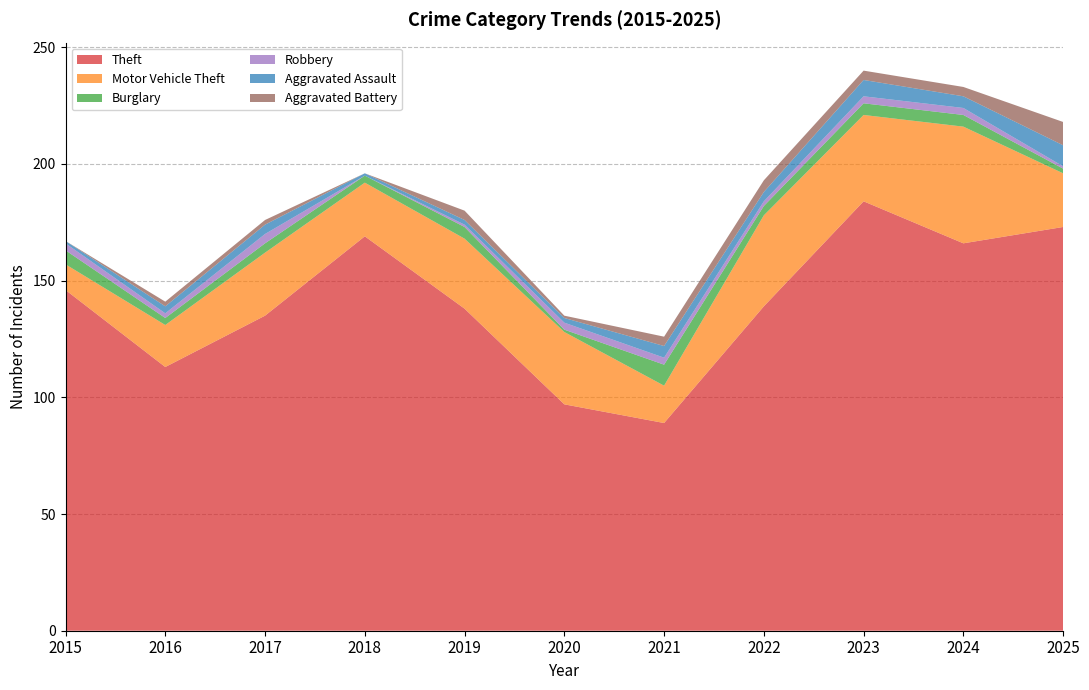

Reading left to right, what are all the values shown in this chart?

Theft: 2015=146	2016=113	2017=135	2018=169	2019=138	2020=97	2021=89	2022=139	2023=184	2024=166	2025=173
Motor Vehicle Theft: 2015=11	2016=18	2017=27	2018=23	2019=30	2020=31	2021=16	2022=39	2023=37	2024=50	2025=23
Burglary: 2015=6	2016=3	2017=4	2018=3	2019=5	2020=1	2021=9	2022=4	2023=5	2024=5	2025=2
Robbery: 2015=3	2016=2	2017=4	2018=0	2019=1	2020=3	2021=3	2022=2	2023=3	2024=3	2025=1
Aggravated Assault: 2015=1	2016=3	2017=4	2018=1	2019=2	2020=2	2021=5	2022=4	2023=7	2024=5	2025=9
Aggravated Battery: 2015=0	2016=2	2017=2	2018=0	2019=4	2020=1	2021=4	2022=5	2023=4	2024=4	2025=10